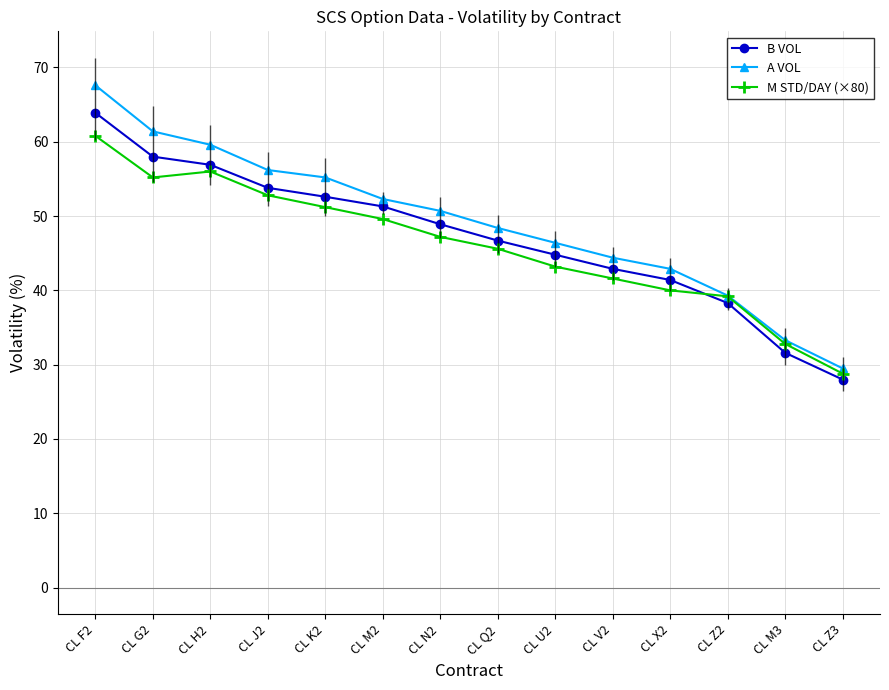

List the series in order of their peak value, highest first.

A VOL, B VOL, M STD/DAY (×80)